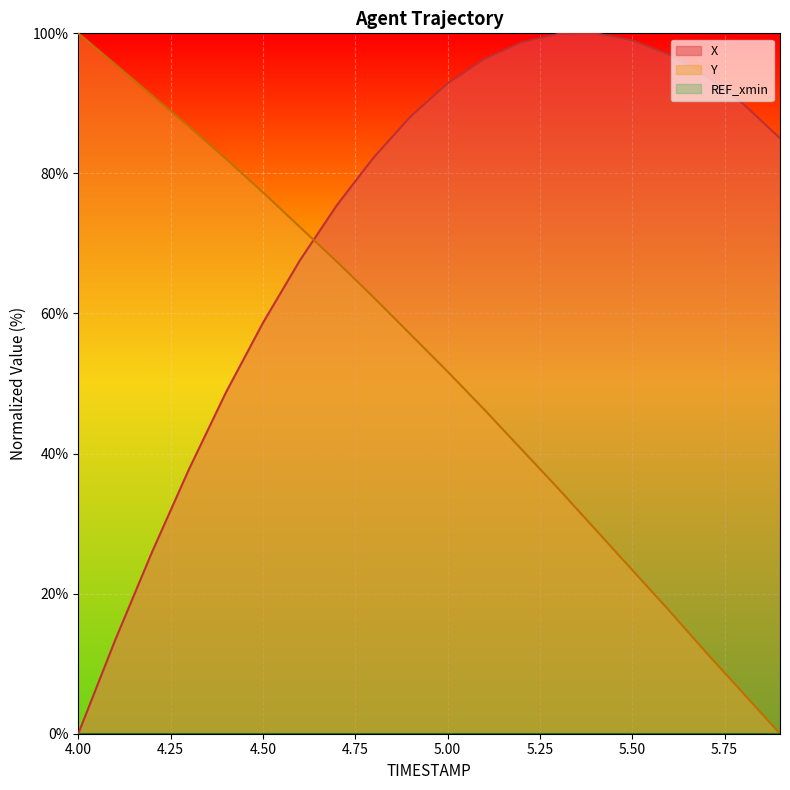

What is the label of the 18th point from the left?

5.7